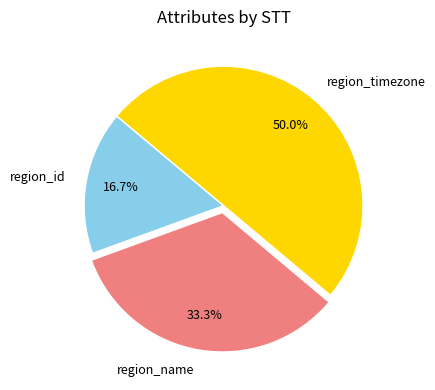

What percentage do region_name and region_timezone together represent?

83.3%